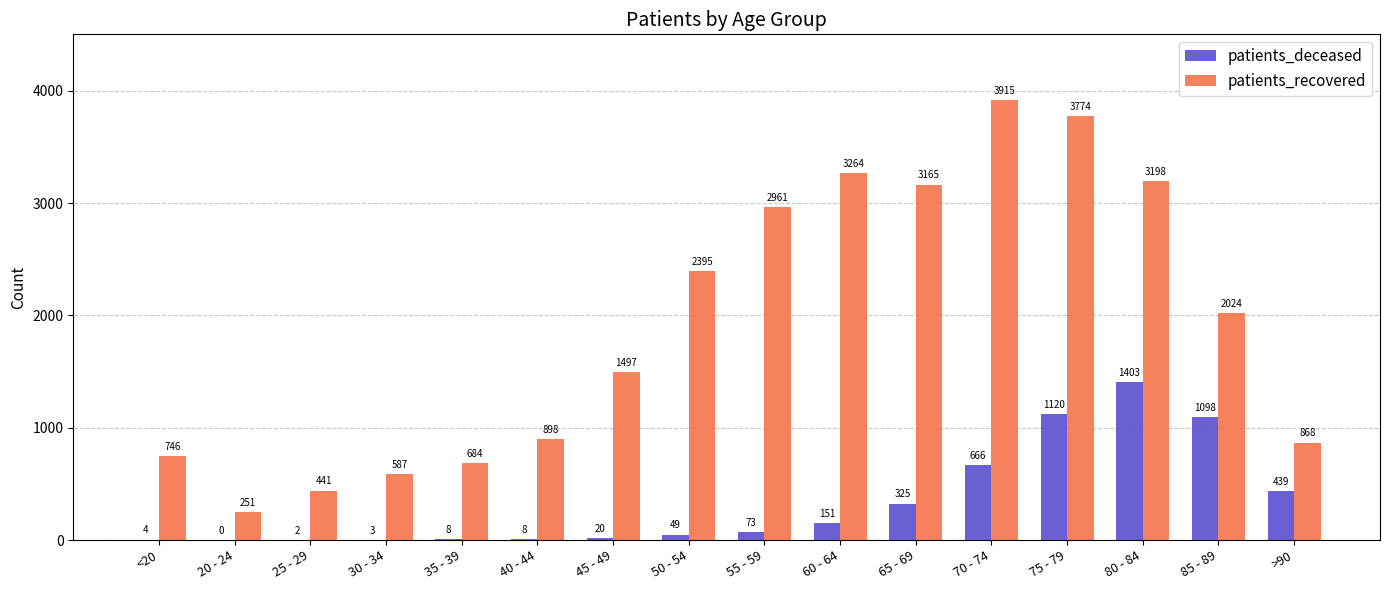

Are the bars horizontal?

No